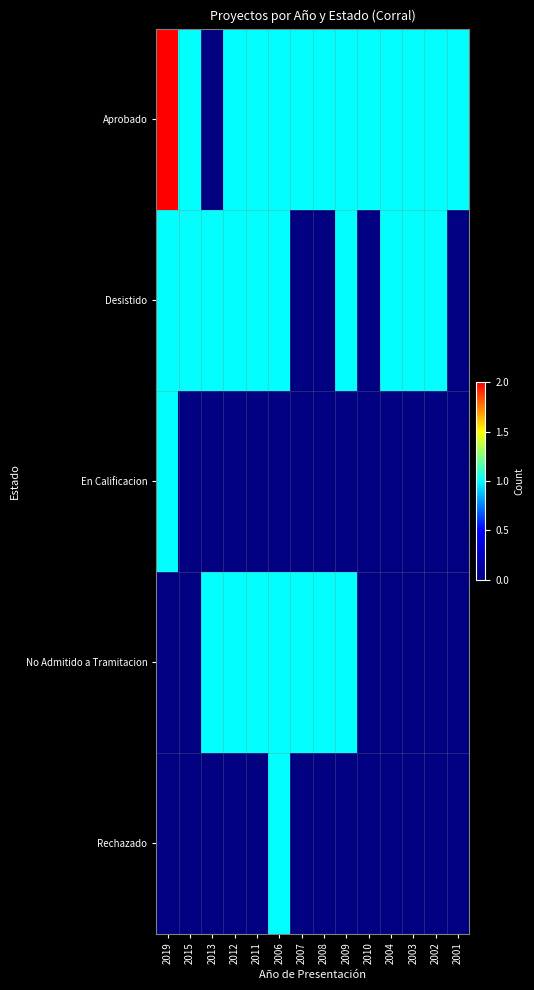

How many data points does each series have?

14